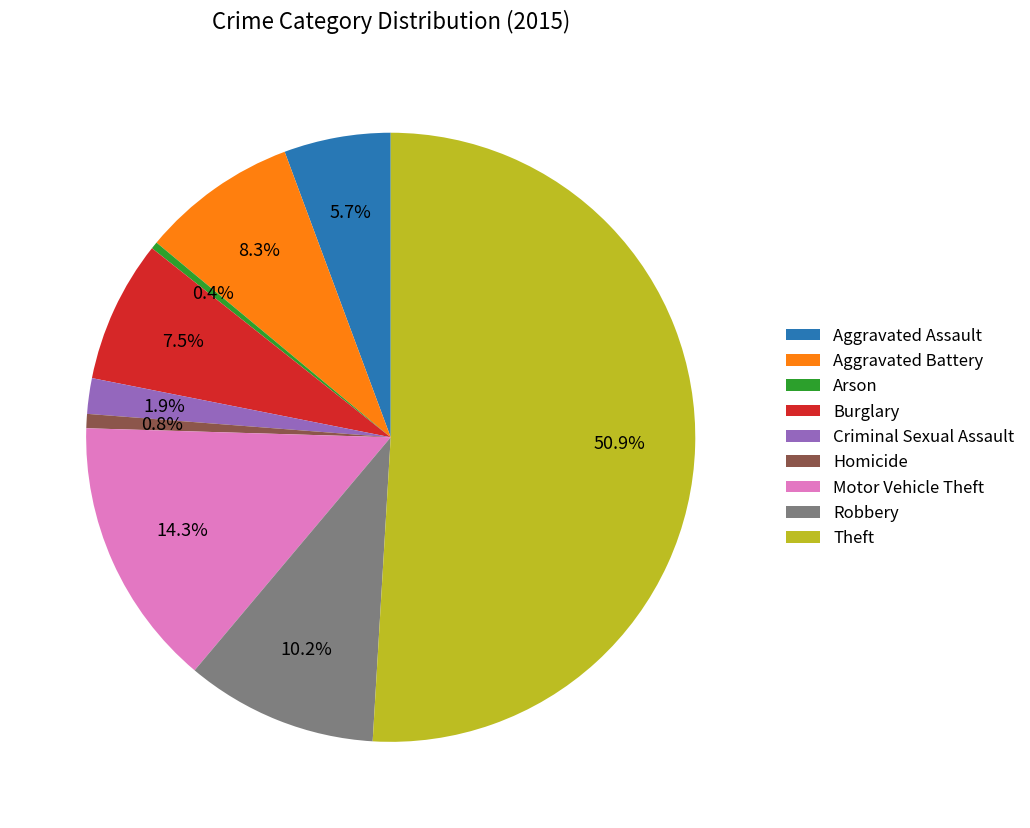

How many segments does this pie chart have?

9